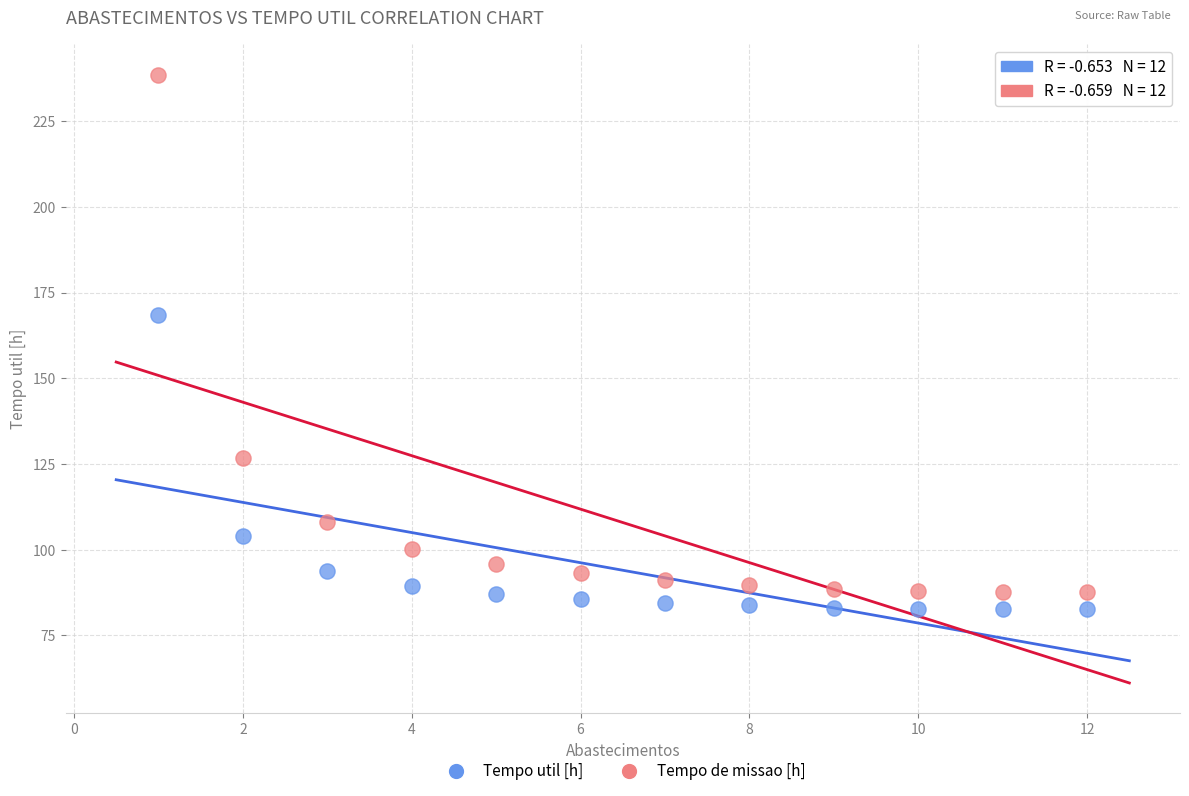

Which series reaches the minimum Y coordinate?

Tempo util [h]